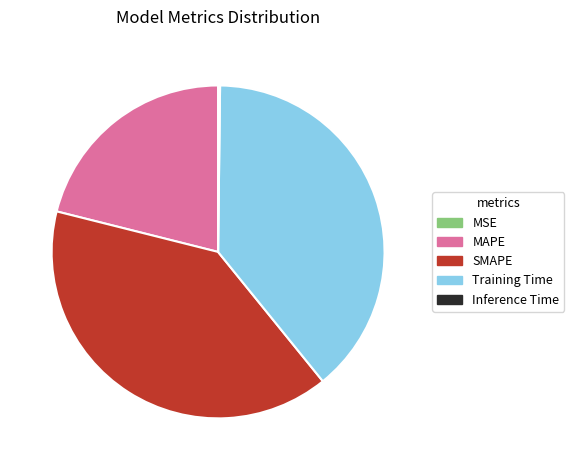

Does Training Time account for over 50% of the chart?

No